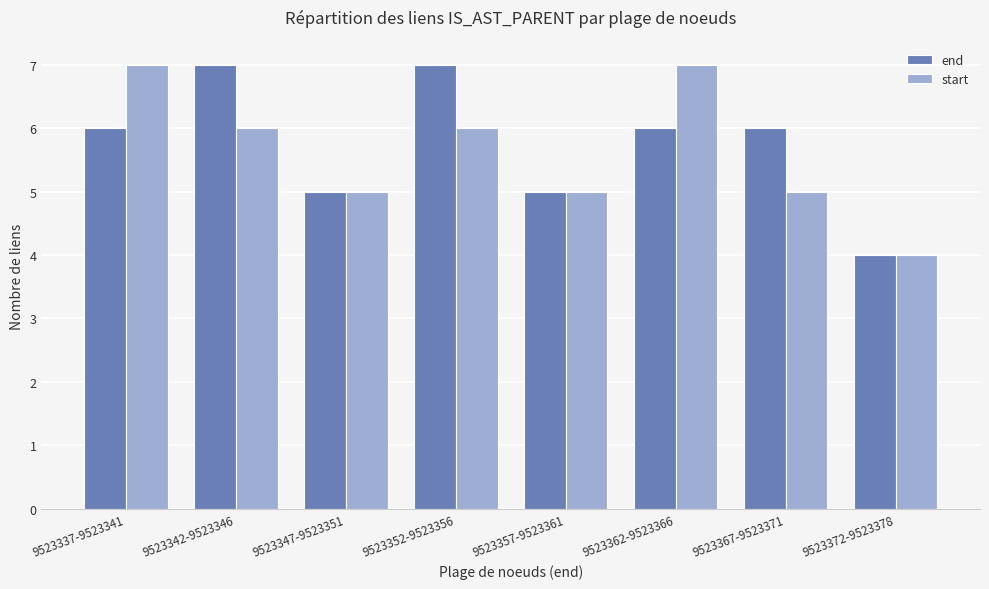

What is the minimum value shown in the chart?

4